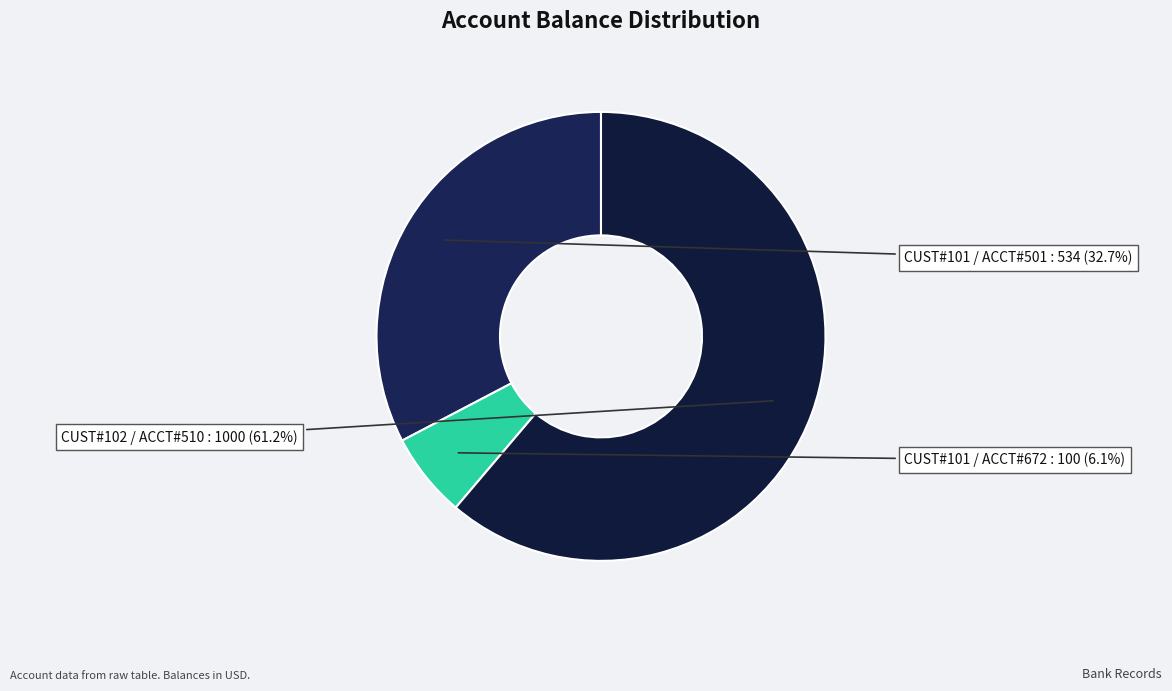

Does any single category account for the majority?

Yes